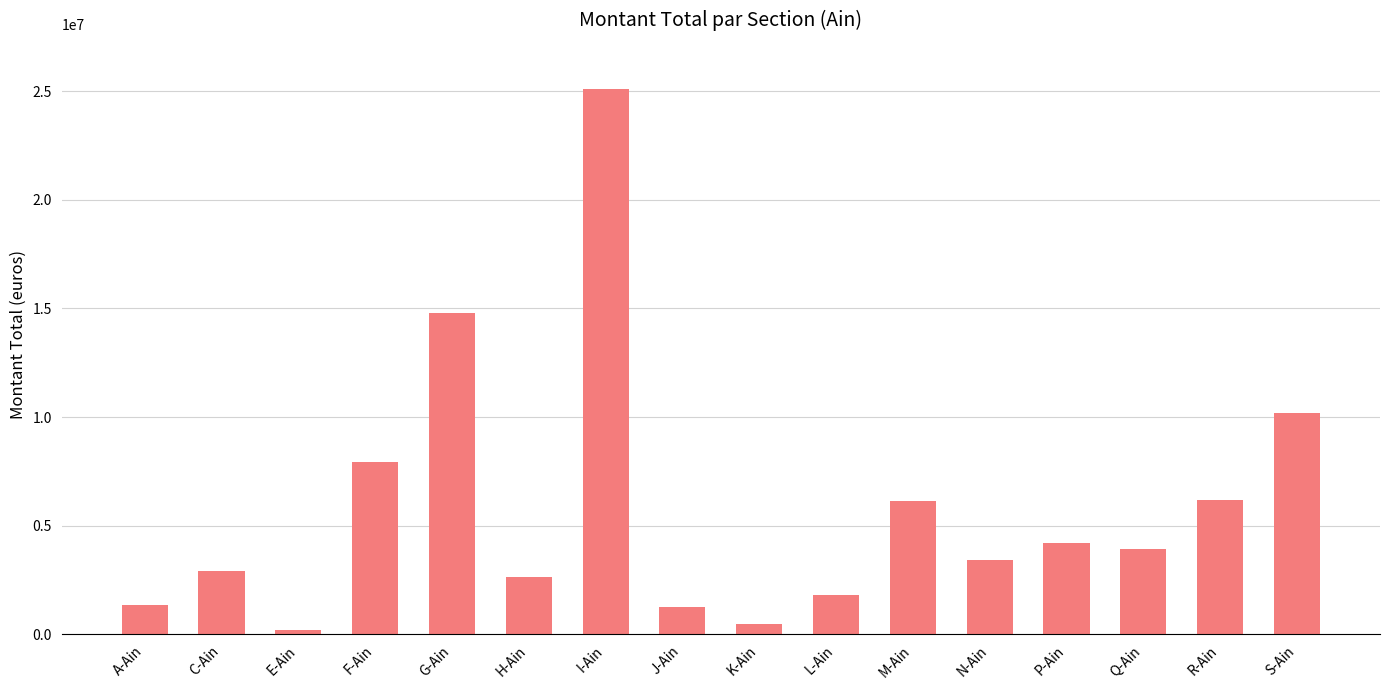

What is the average value?

5784401